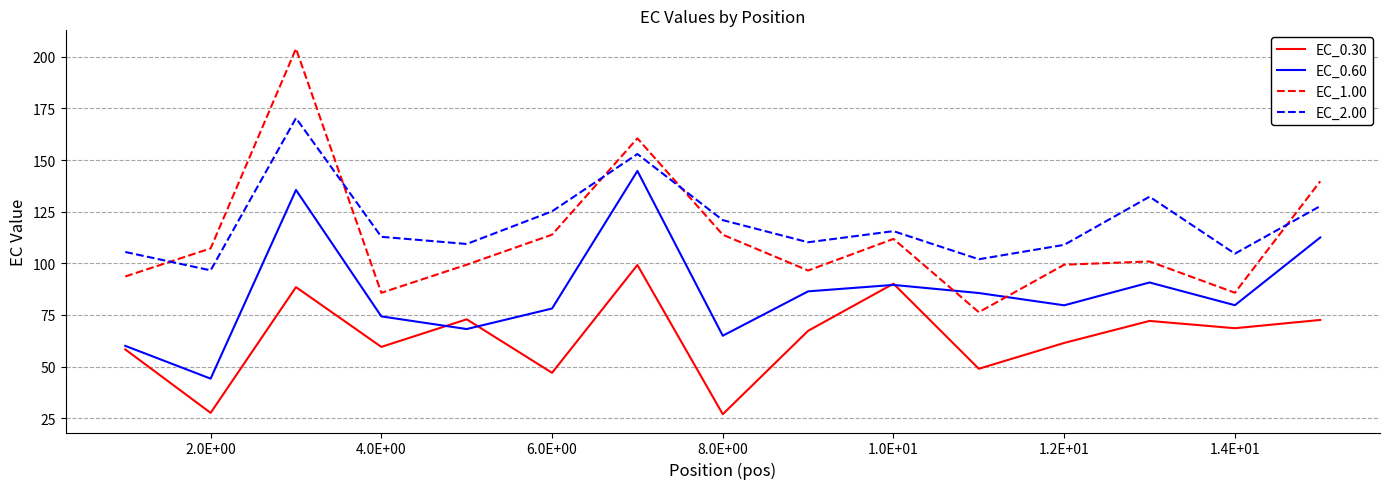

What is the average value of the EC_1.00 series?

112.6